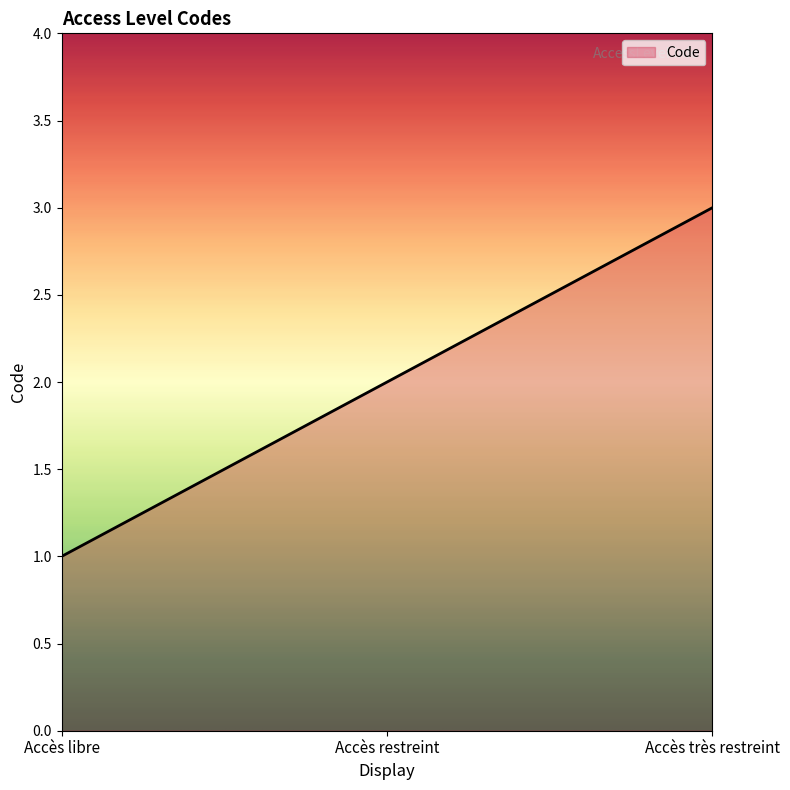

Rank the categories by value from highest to lowest.

Accès très restreint, Accès restreint, Accès libre